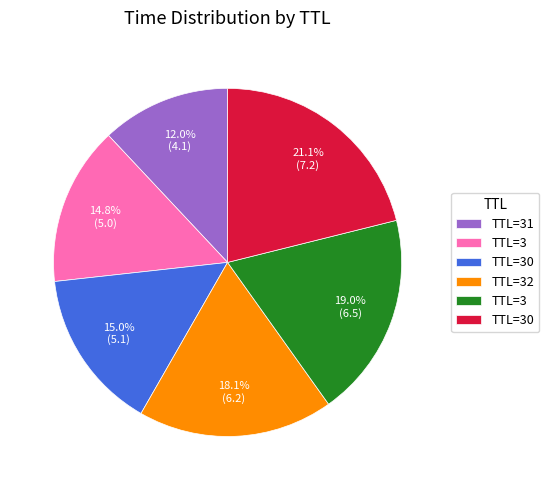

Does any single category account for the majority?

No